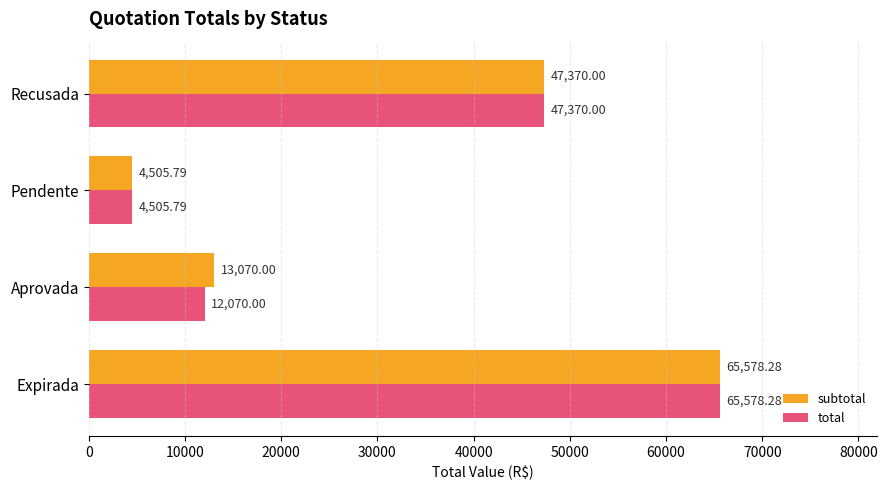

What are all the series names shown in the legend?

subtotal, total